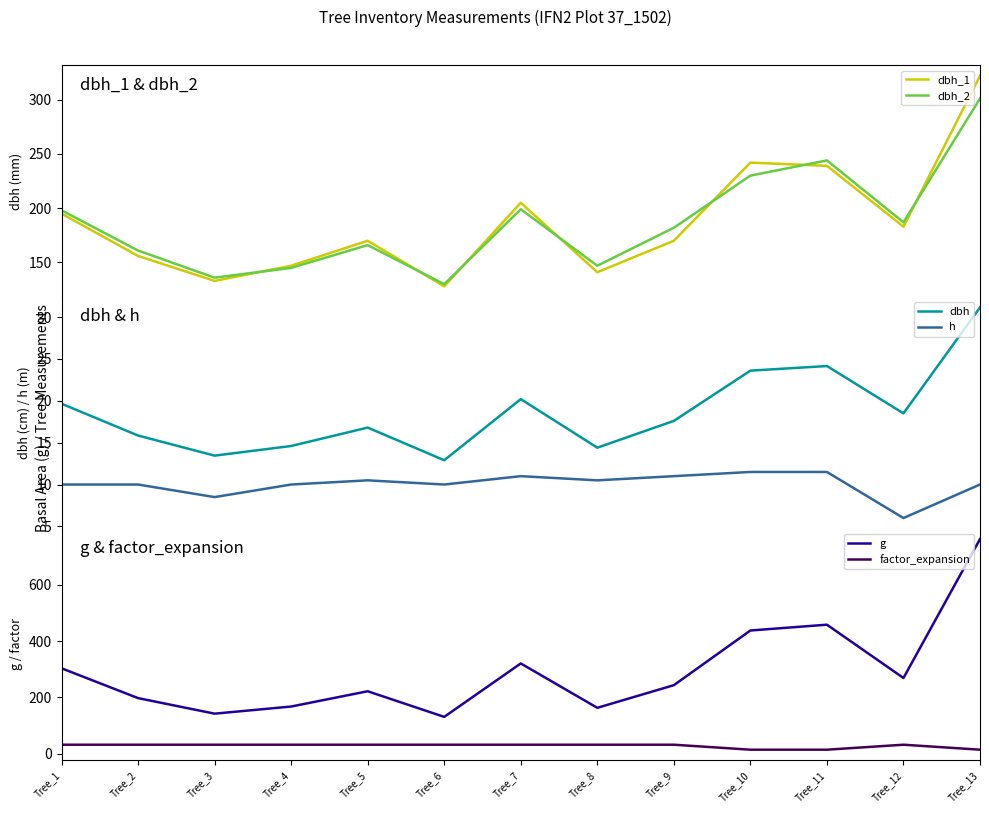

What is the difference between the maximum and second lowest values in the dbh_2 series?

165